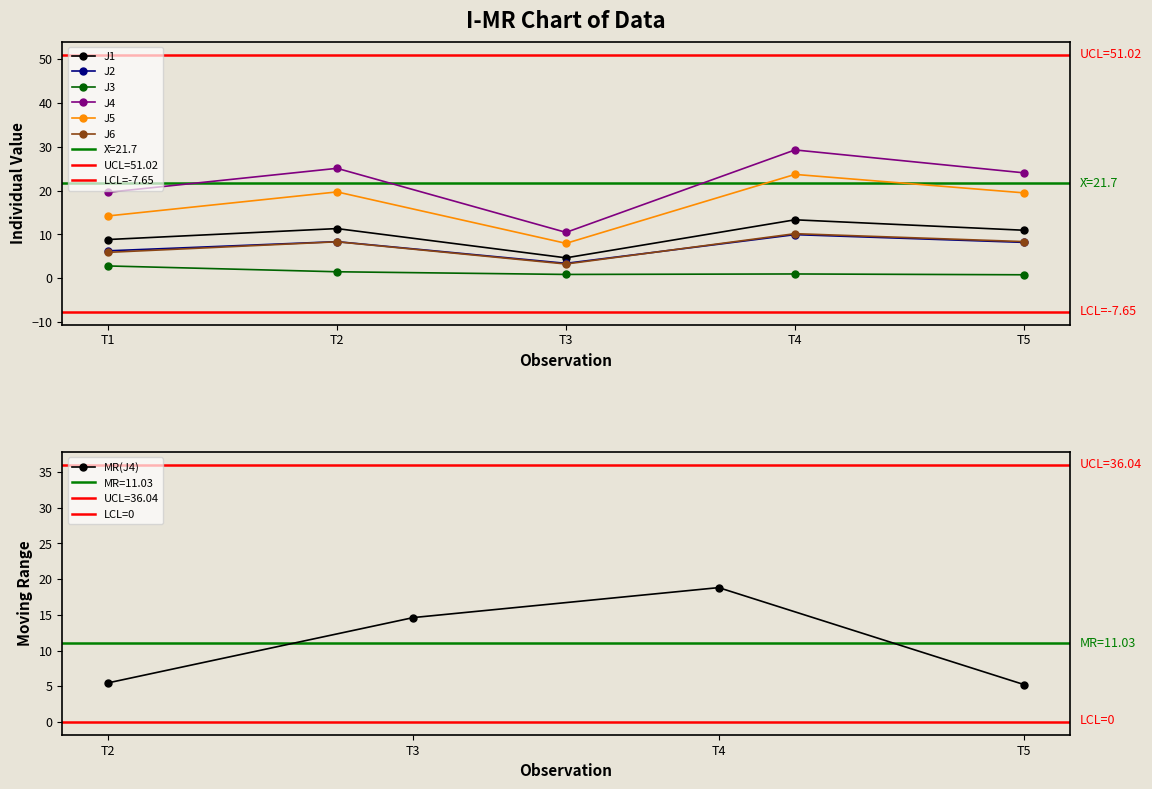

What is the difference between the second highest and second lowest values in the J3 series?

0.6